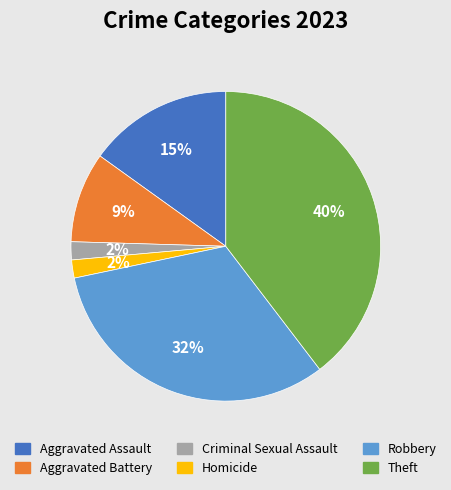

To the nearest percent, what portion does Aggravated Assault represent?

15%